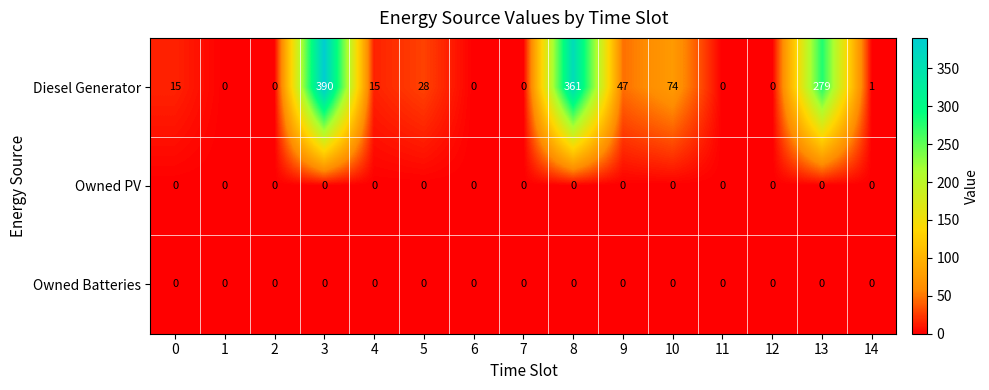

The value of Diesel Generator at 13 is 393. True or false?

False